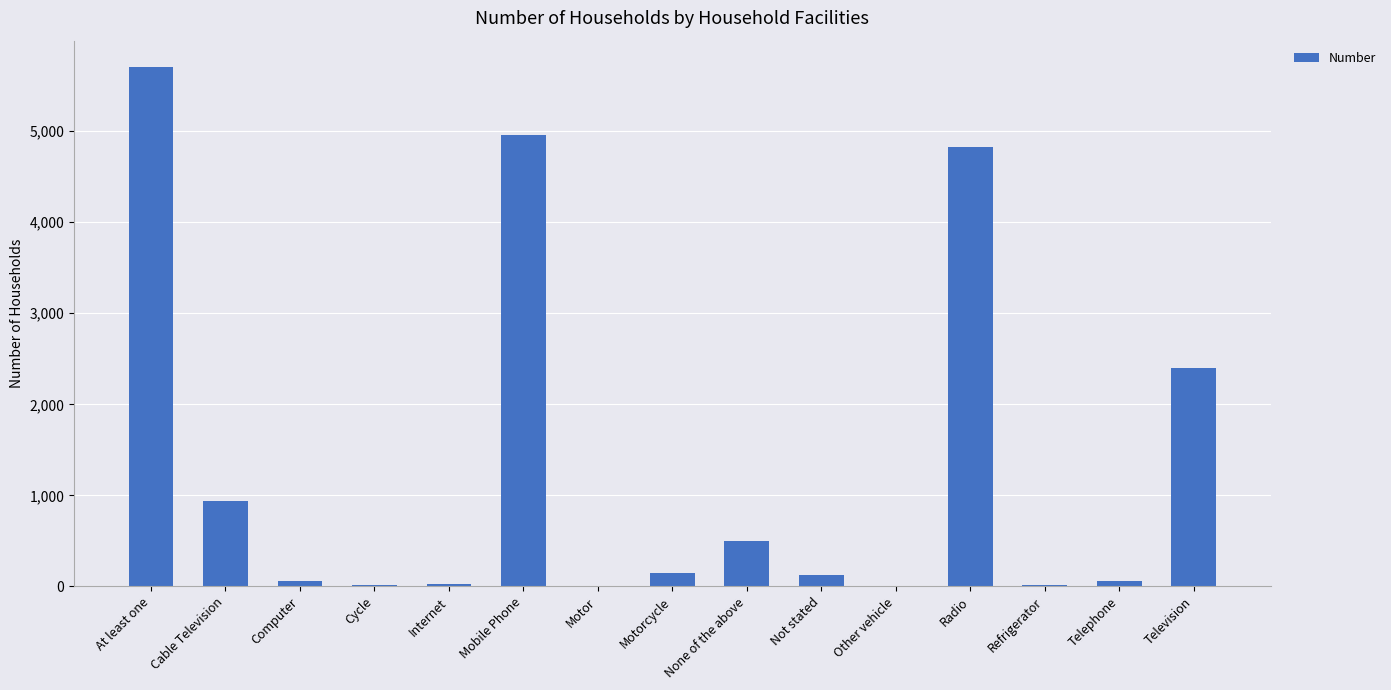

Which has a higher value, Telephone or Radio?

Radio